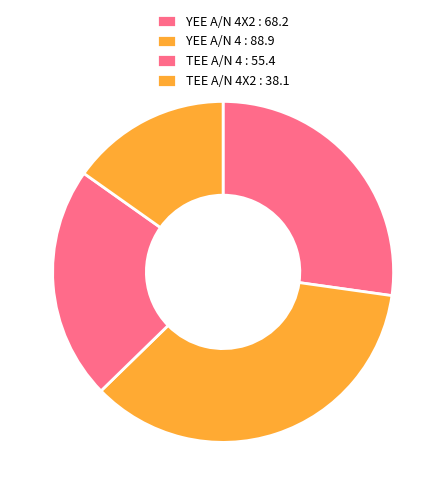

How many segments does this pie chart have?

4